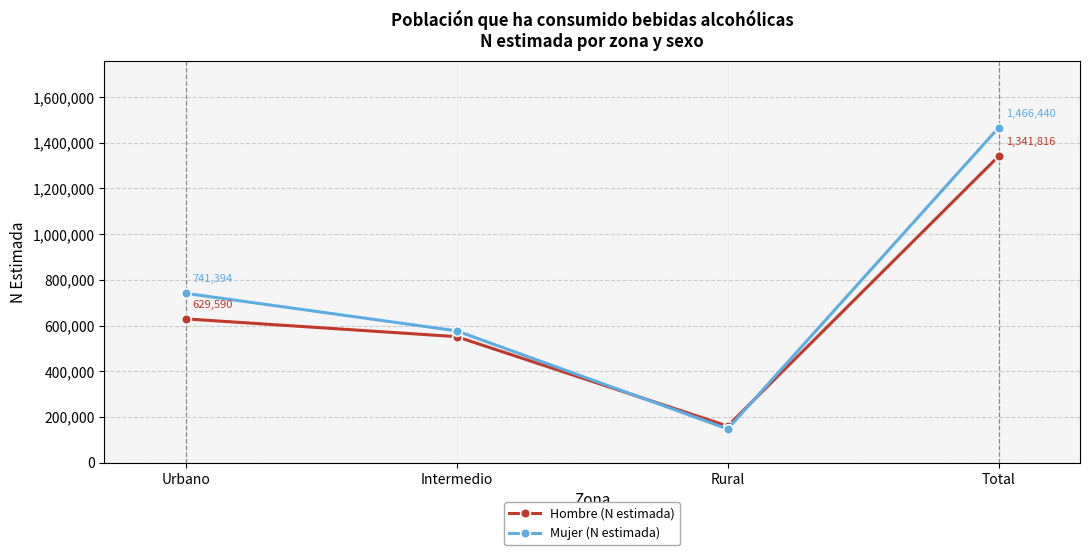

Where is Mujer (N estimada) nearest to the value 807182?

Urbano